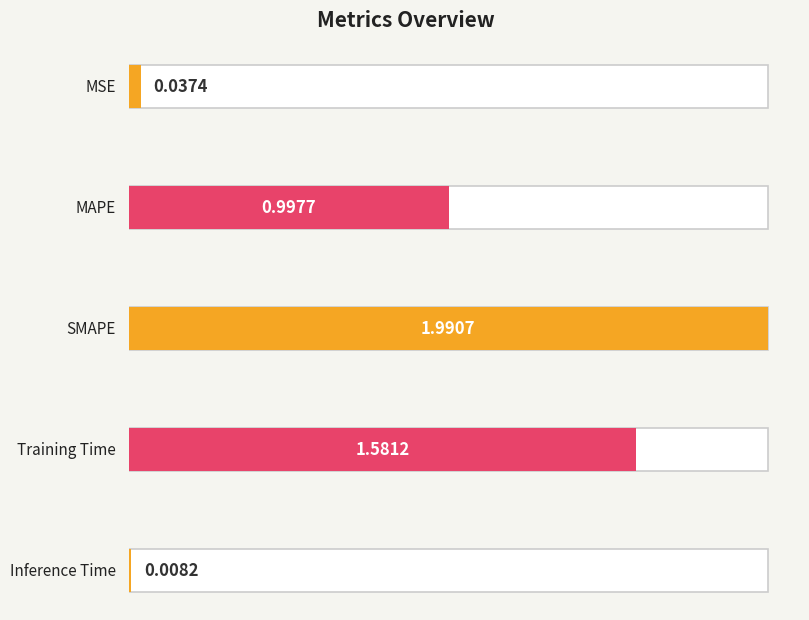

What is the change in value from MSE to Training Time?

+1.5